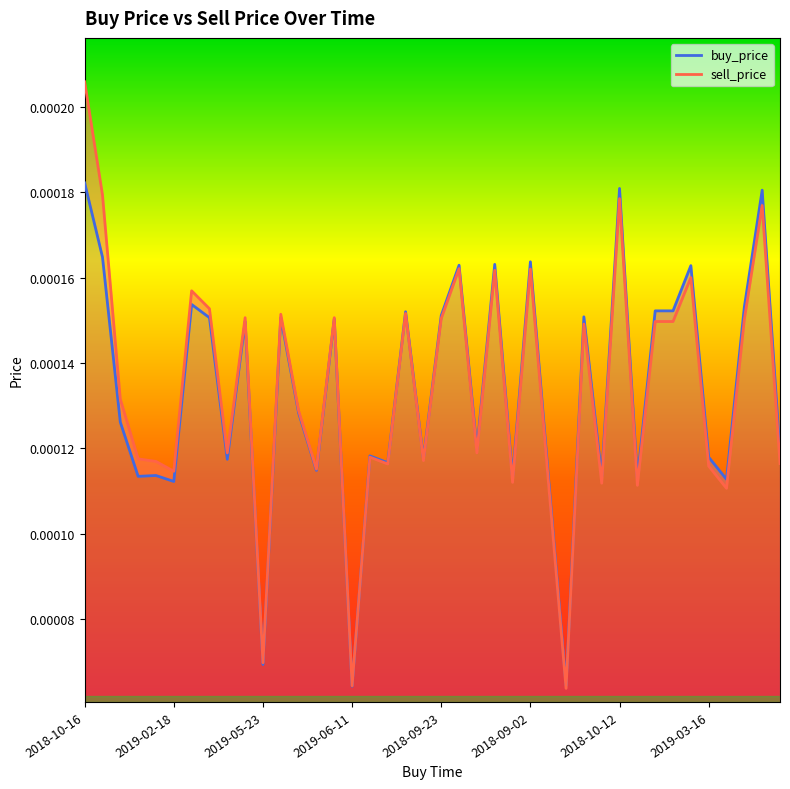

At which category is the sum across all series the highest?

2018-10-16